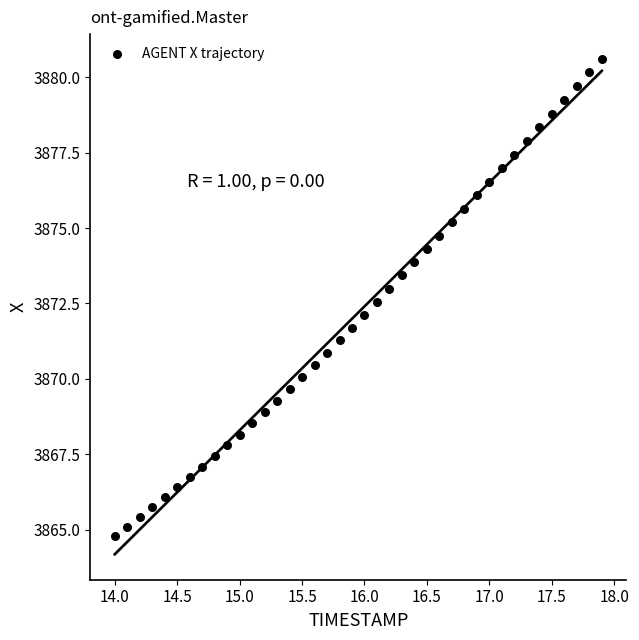

What is the range of Y values (max minus min)?

15.8